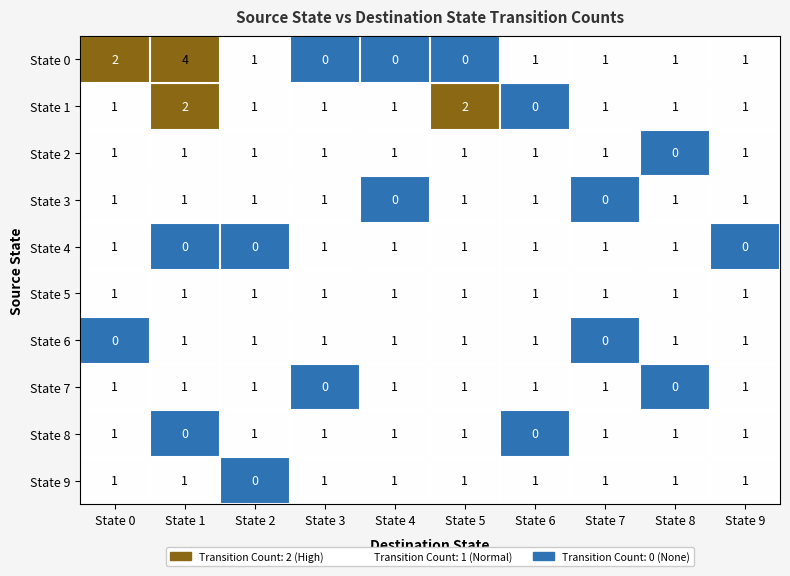

Which series has the largest range (max minus min)?

State 0